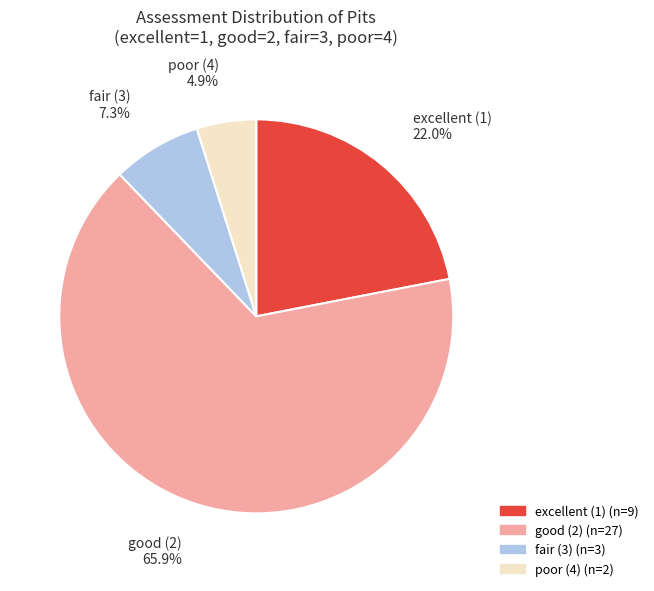

Is there any slice that represents more than half of the pie?

Yes